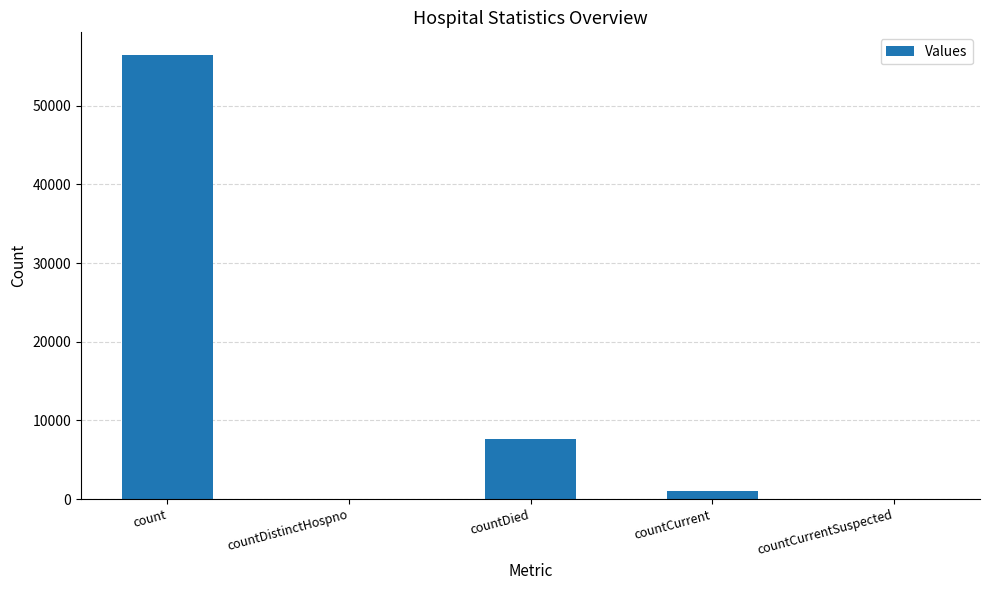

What is the sum of the values at count and countDied?

64143